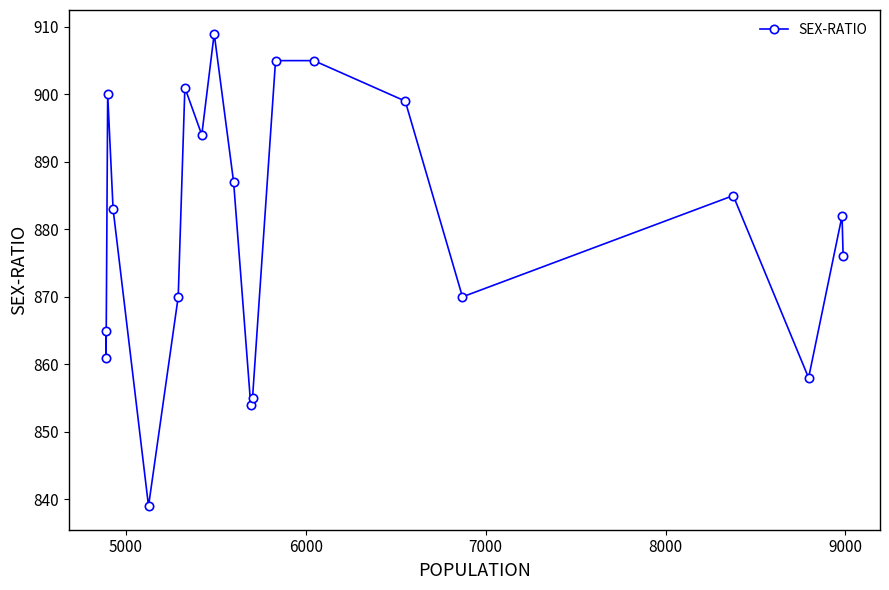

What is the smallest value displayed?

839